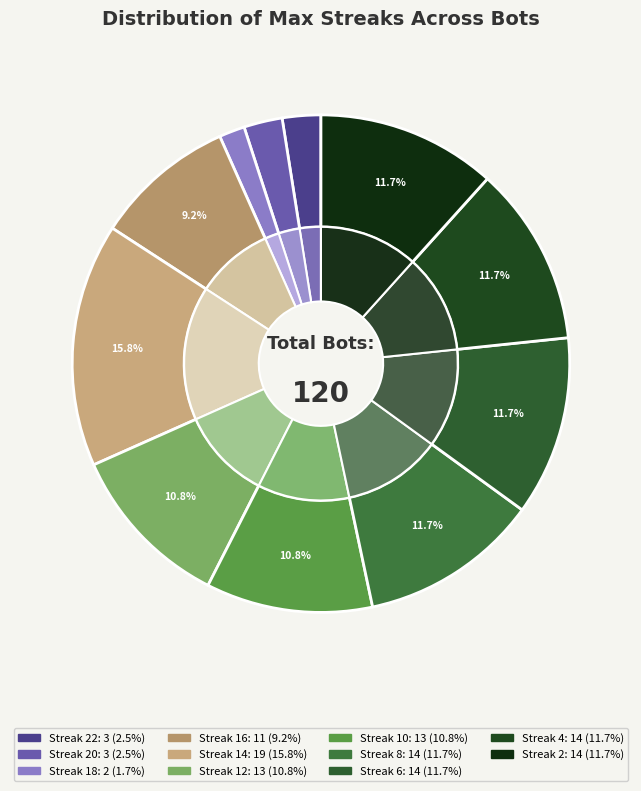

Does 18 account for over 50% of the chart?

No